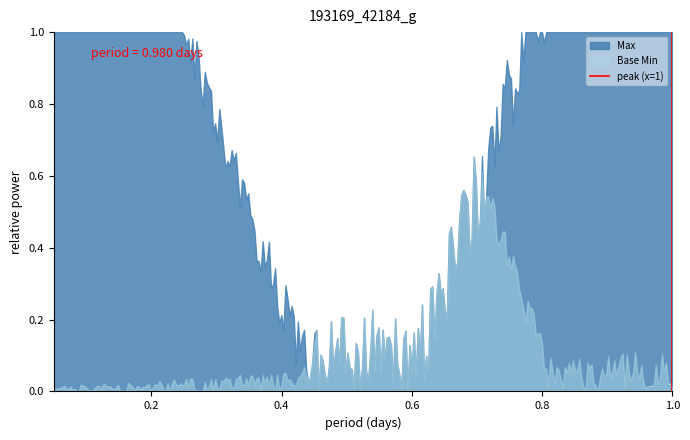

List the series in order of their overall mean, lowest first.

Base Min, Max